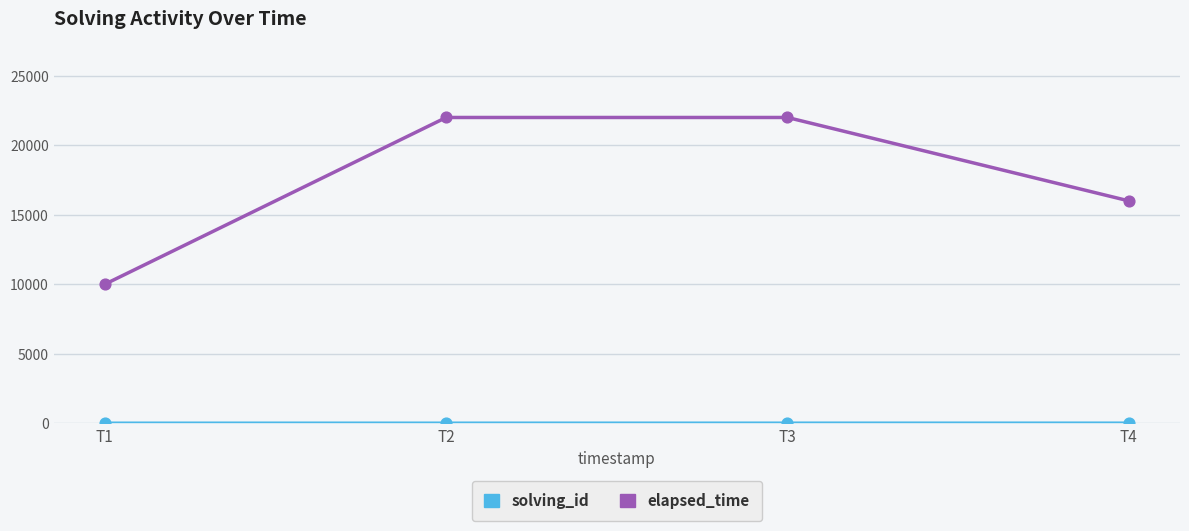

Between T1 and T2, which series saw the biggest shift?

elapsed_time